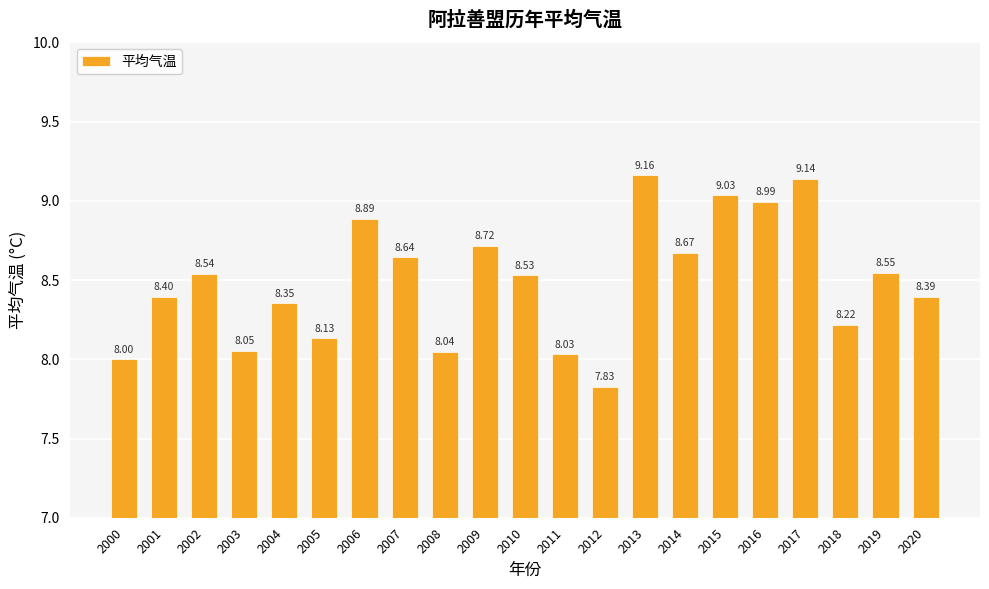

How many bars are there in total?

21